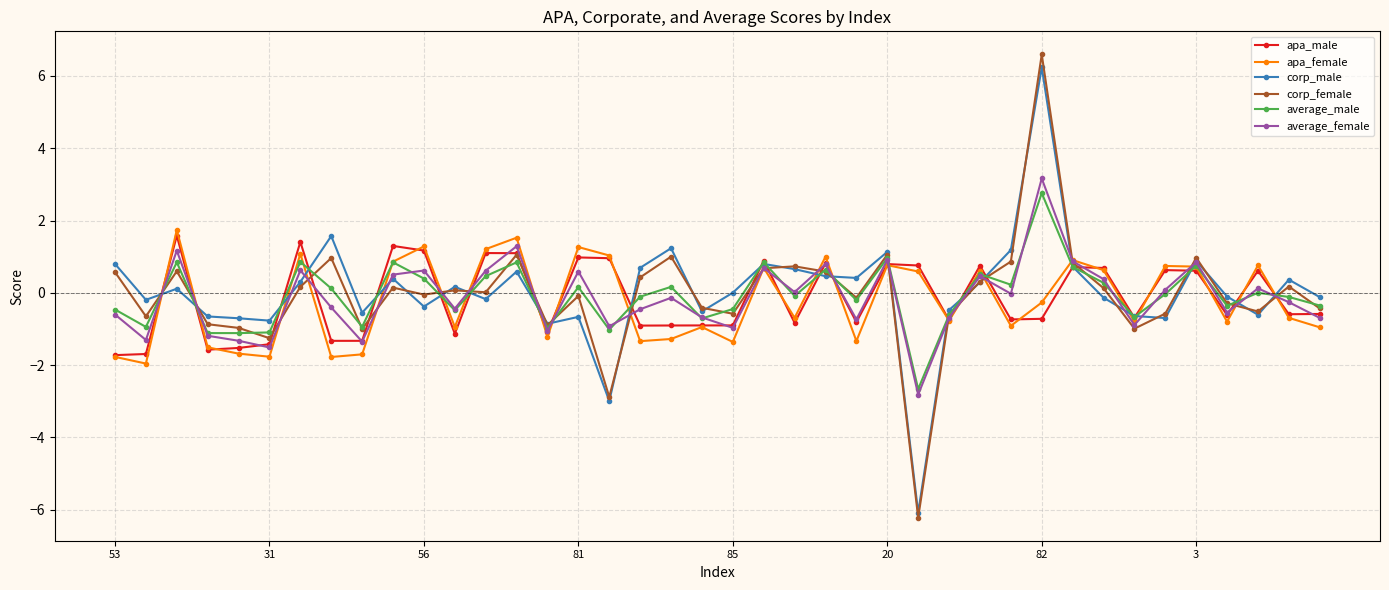

What is the value of the apa_female point at the 9th from the left?

-1.7